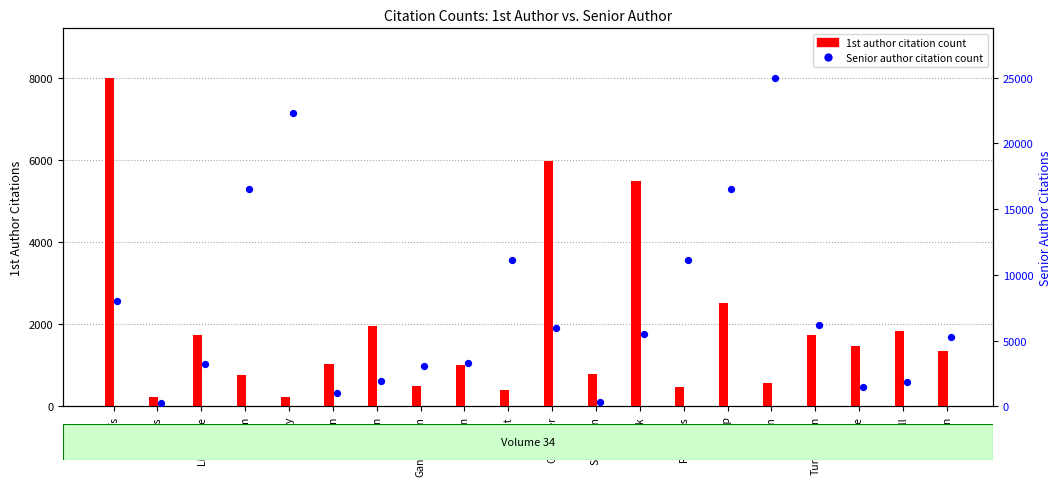

Which series reaches the maximum Y coordinate?

Senior author citation count